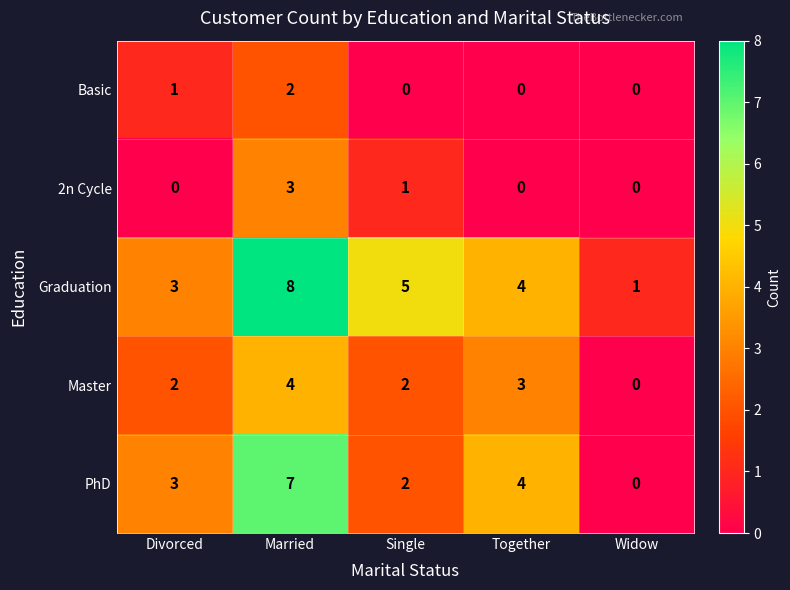

Which category has the highest value across all series?

Married